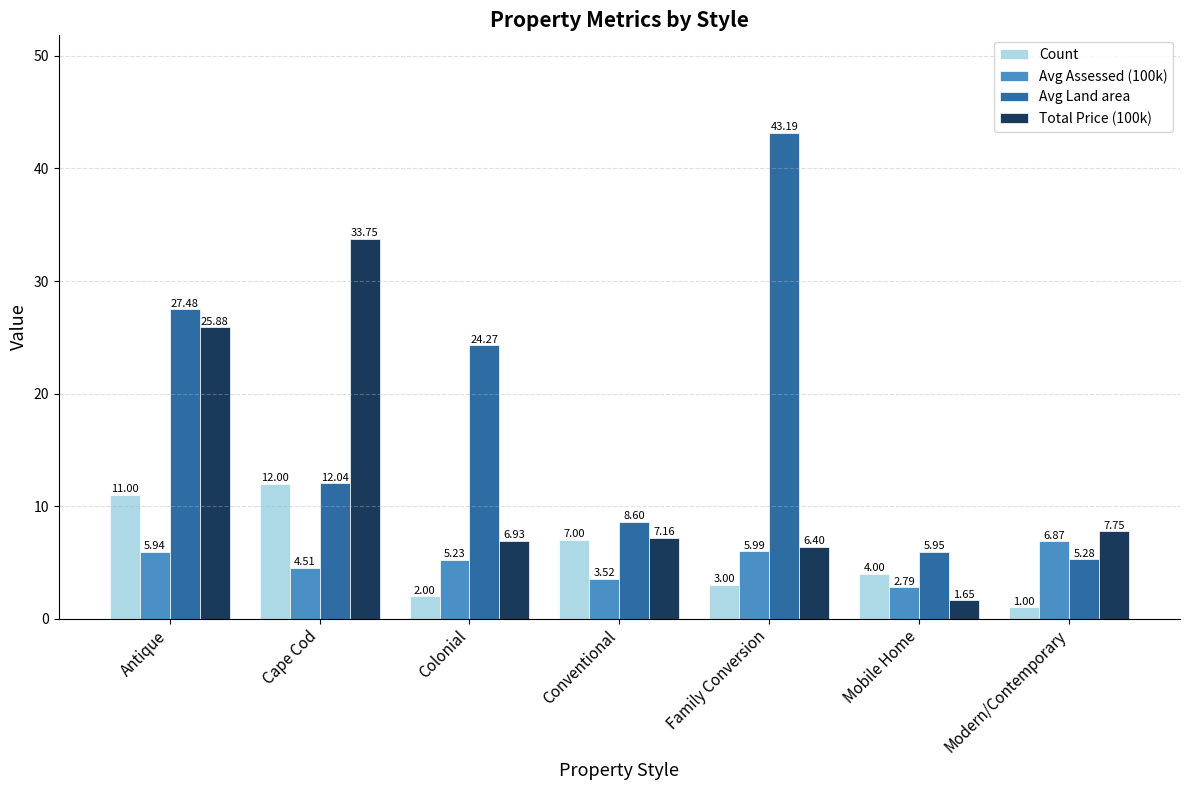

At which label is Total Price (100k) closest to 17?

Antique